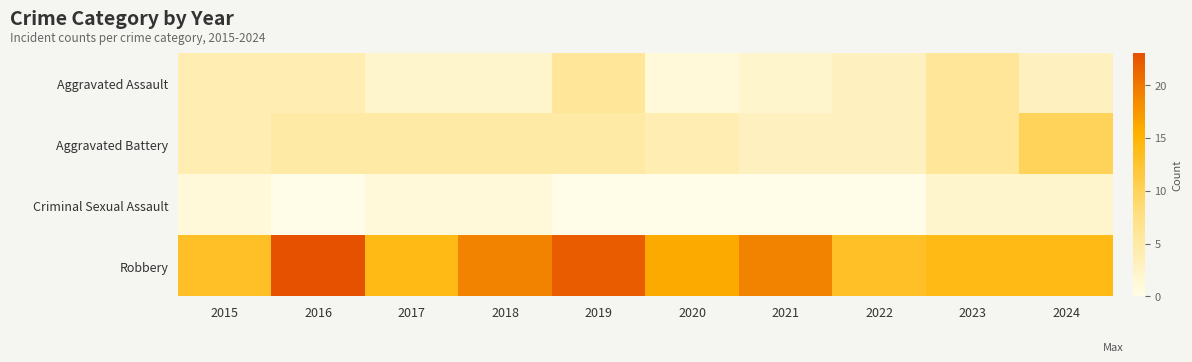

At 2017, list the series in order from smallest to largest.

Criminal Sexual Assault, Aggravated Assault, Aggravated Battery, Robbery